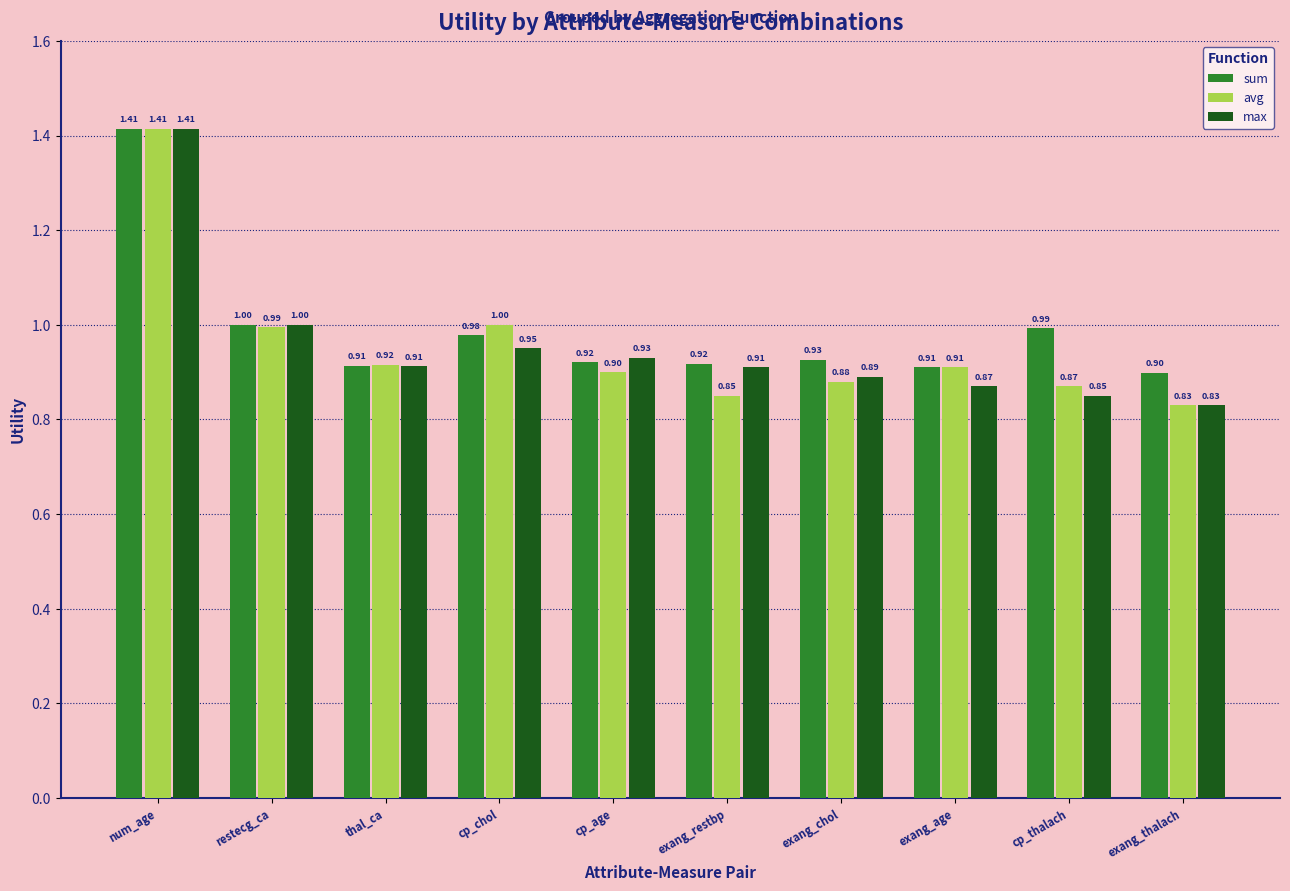

At which category is the sum across all series the highest?

num_age